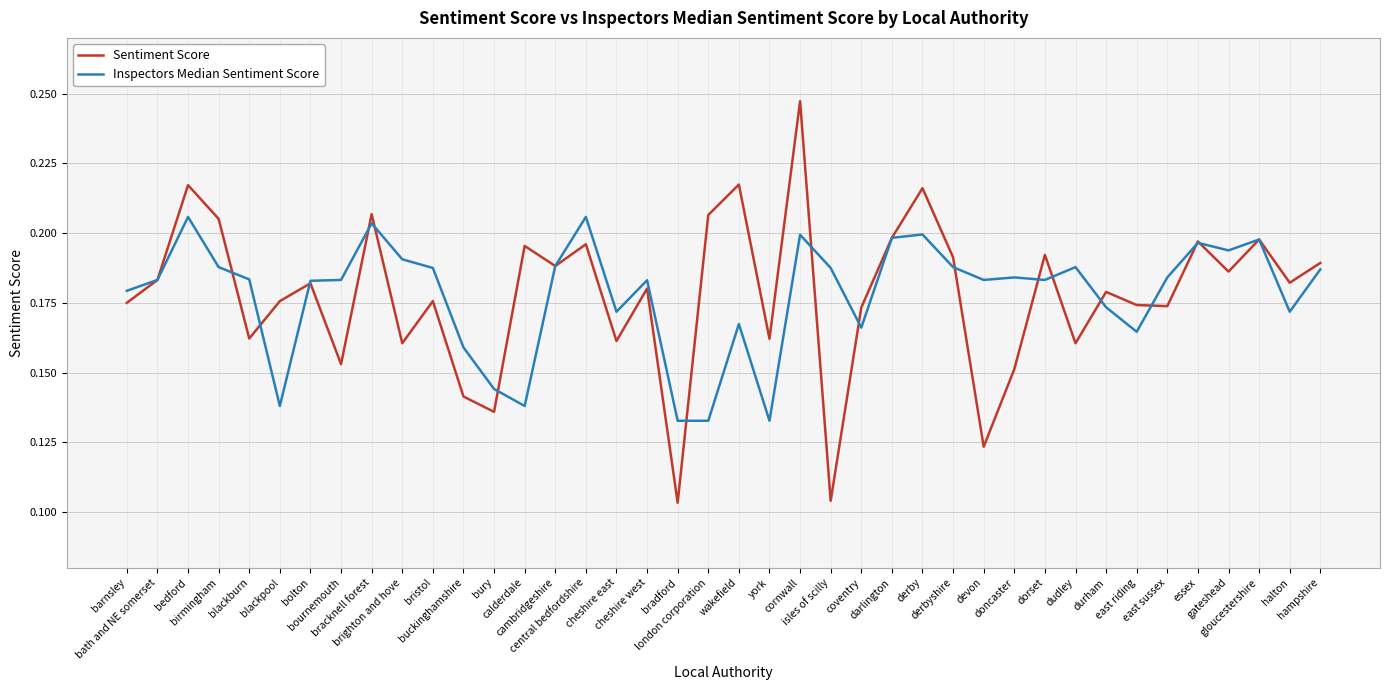

List the series in order of their peak value, lowest first.

Inspectors Median Sentiment Score, Sentiment Score